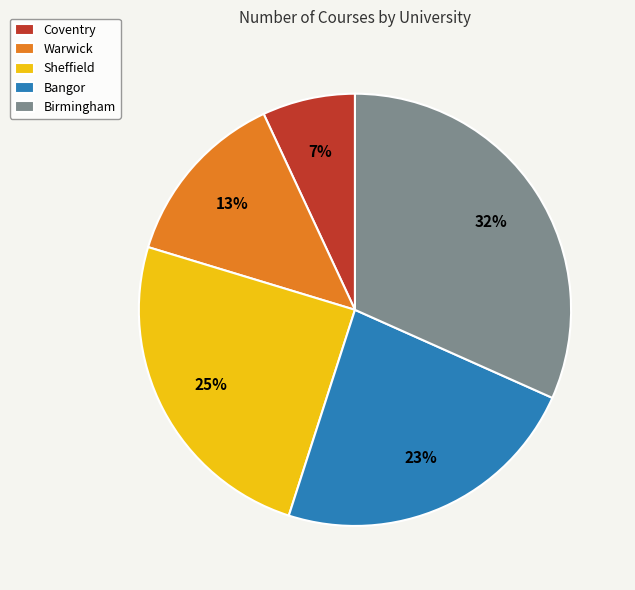

True or false: Coventry accounts for 13% of the total.

False